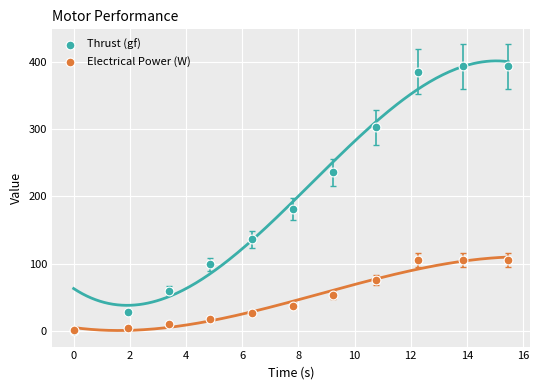

Across all series, what Y value is closest to 196?

180.9